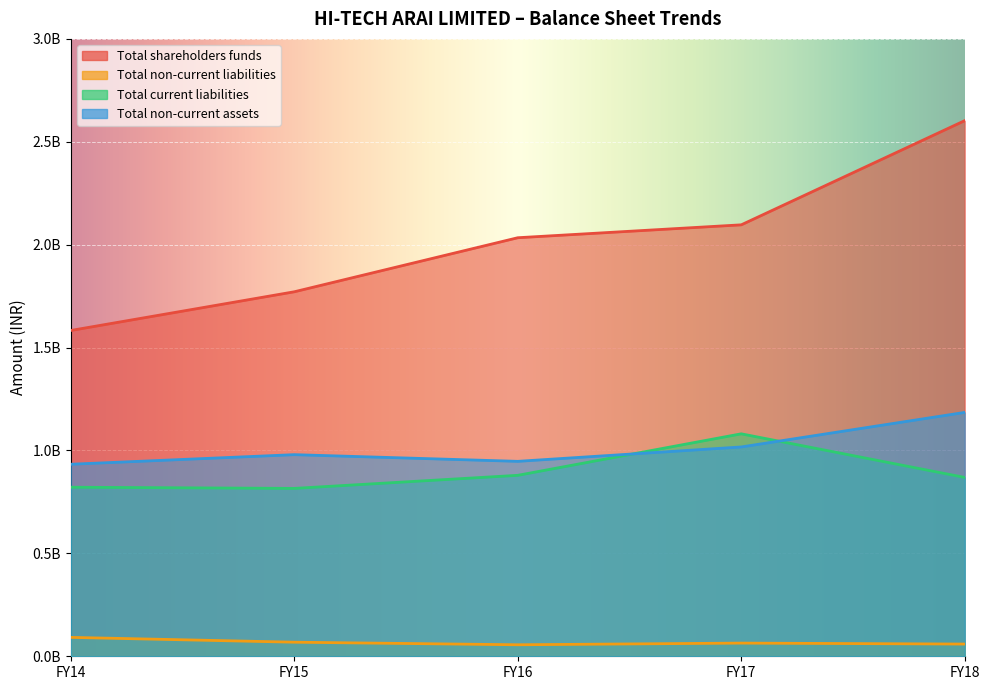

Is the value of Total shareholders funds at FY16 greater than the value of Total current liabilities at FY17?

Yes